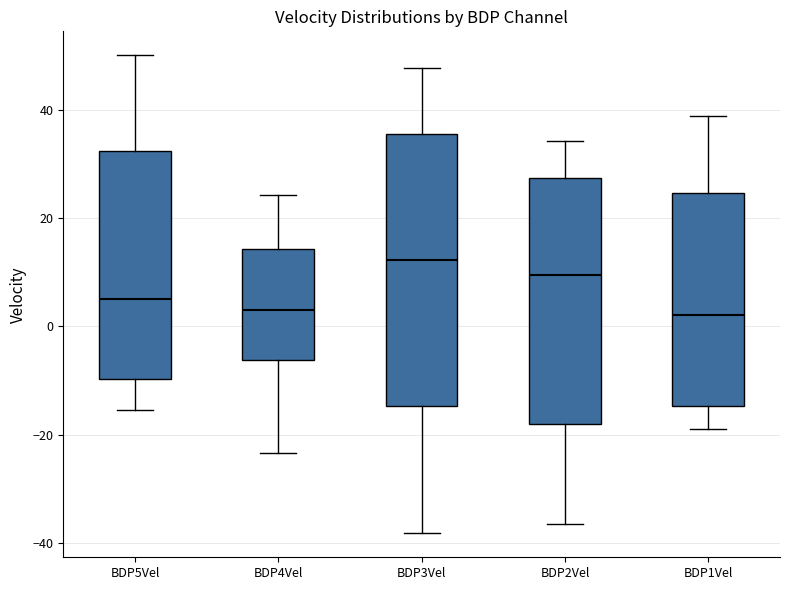

Where is the upper edge of the box for BDP5Vel on the y-axis? The values are not printed on the chart, so give them approximately, as read against the axis.

32